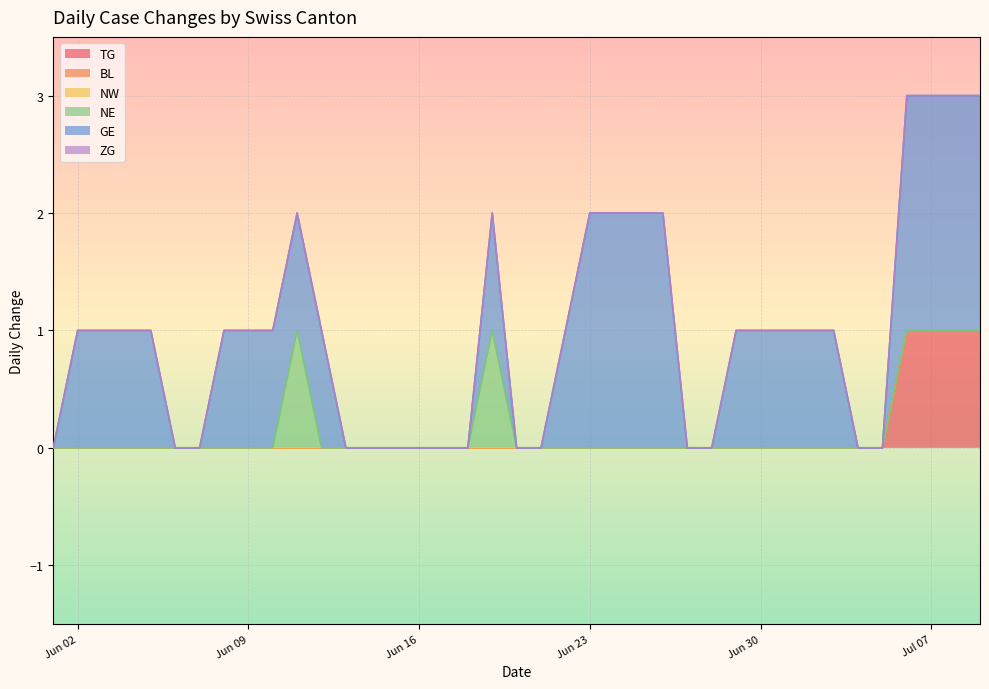

Where is GE nearest to the value 1?

2020-06-03